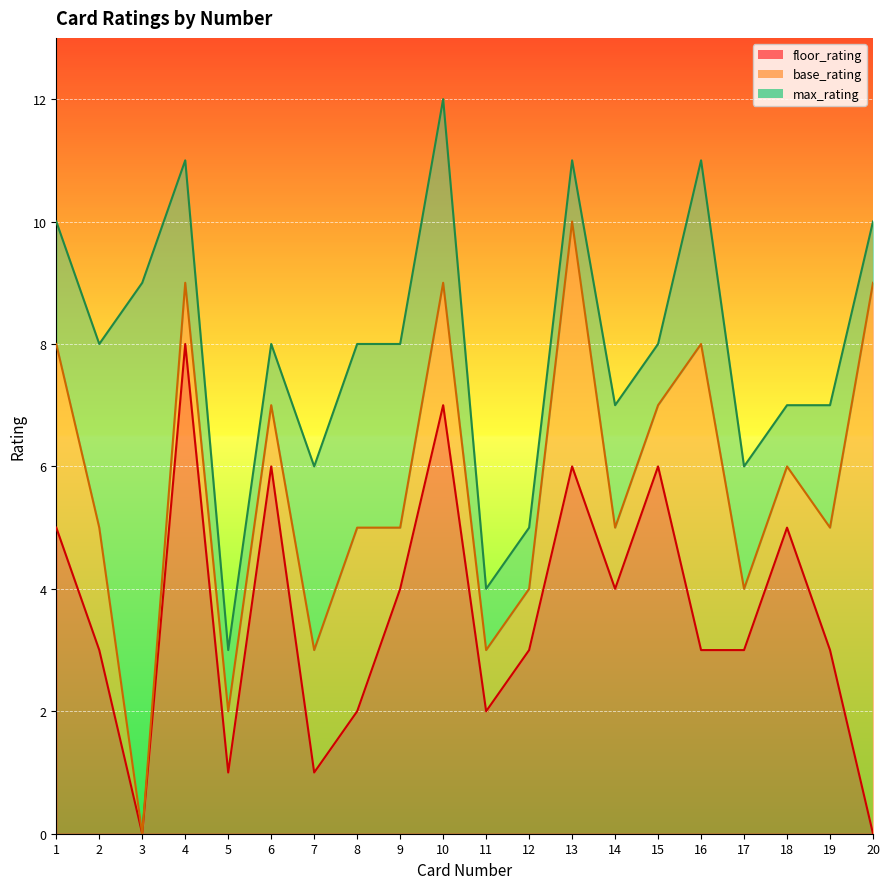

What are all the series names shown in the legend?

floor_rating, base_rating, max_rating